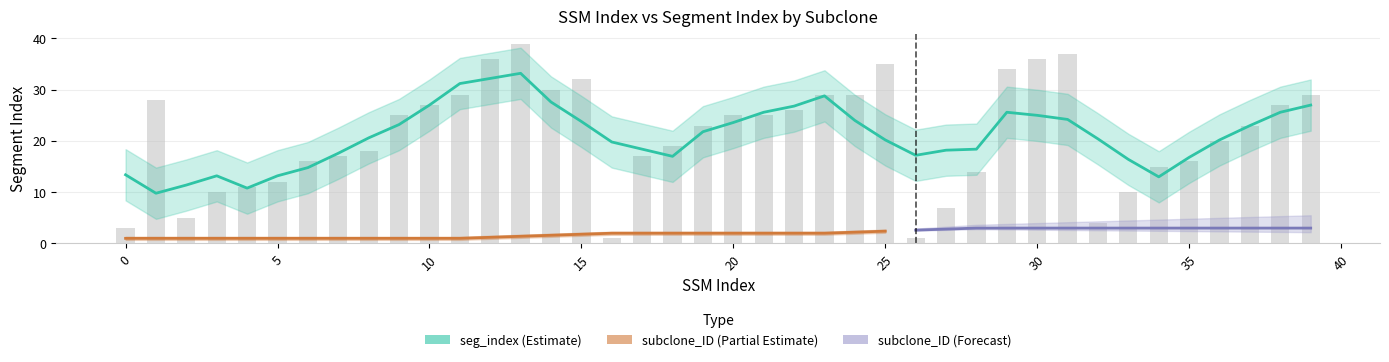

The value at 12 is 62. True or false?

False